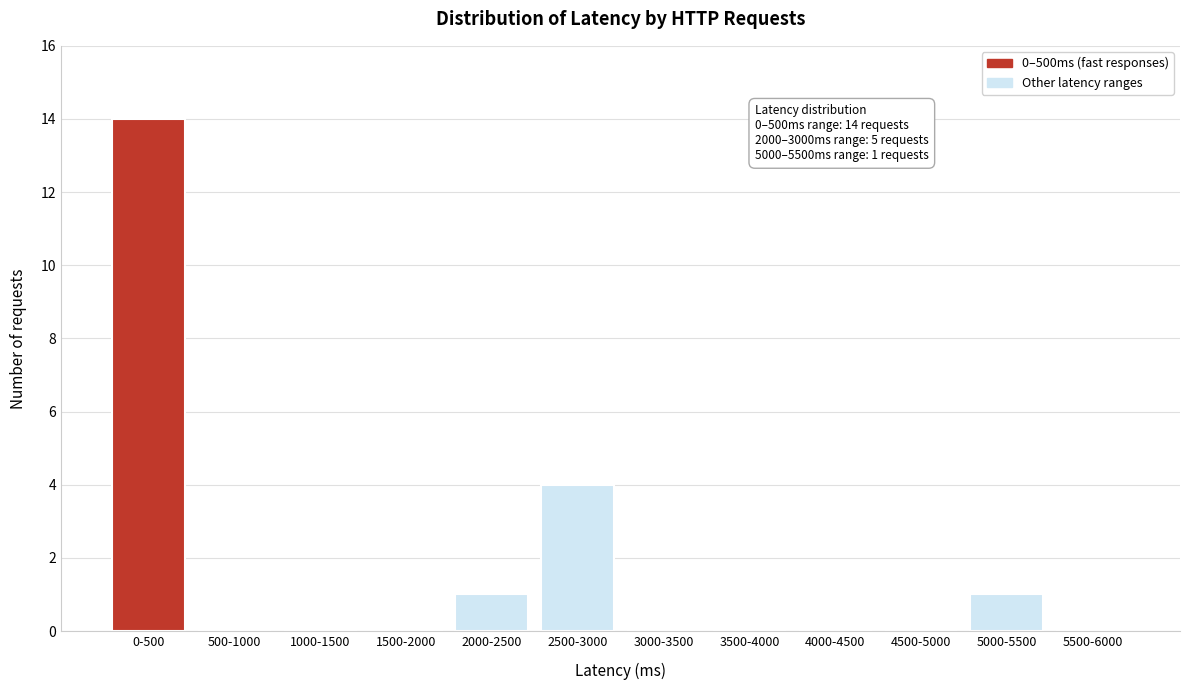

Reading left to right, what are all the values shown in this chart?

0-500=14	500-1000=0	1000-1500=0	1500-2000=0	2000-2500=1	2500-3000=4	3000-3500=0	3500-4000=0	4000-4500=0	4500-5000=0	5000-5500=1	5500-6000=0